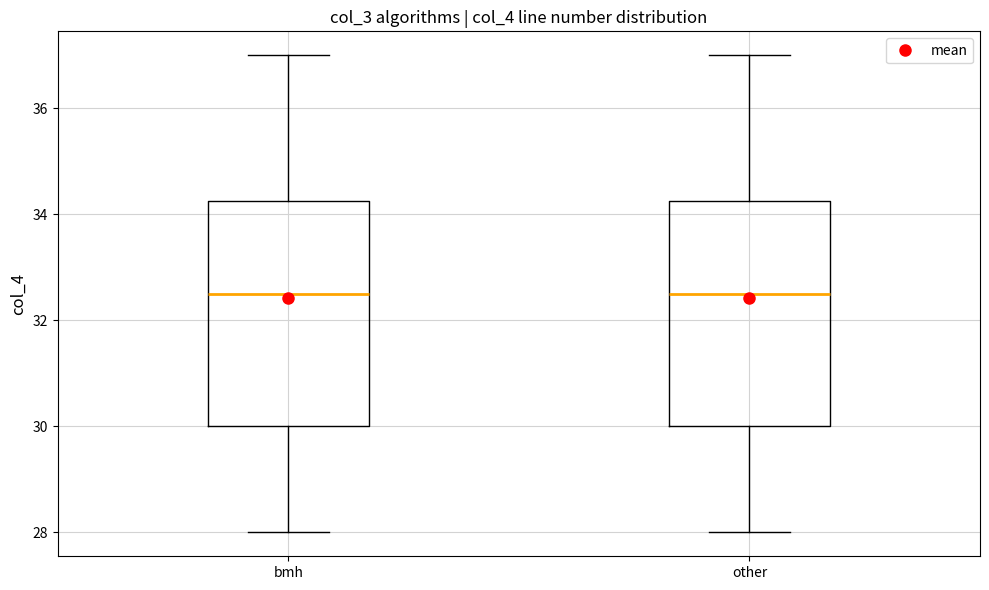

Where is the upper edge of the box for bmh on the y-axis? The values are not printed on the chart, so give them approximately, as read against the axis.

34.2